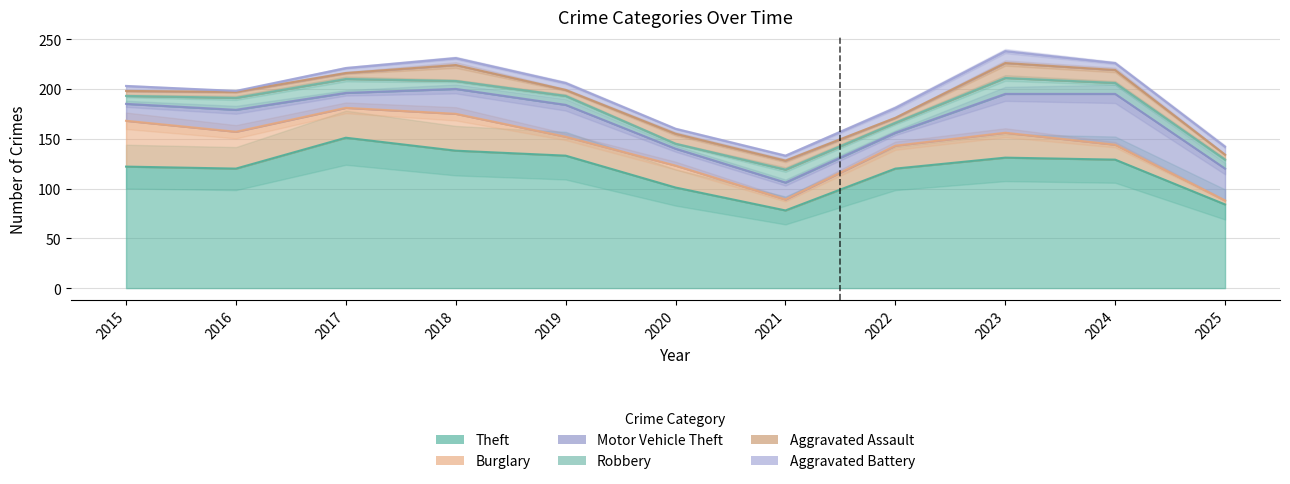

List the series in order of their peak value, highest first.

Theft, Motor Vehicle Theft, Burglary, Robbery, Aggravated Assault, Aggravated Battery